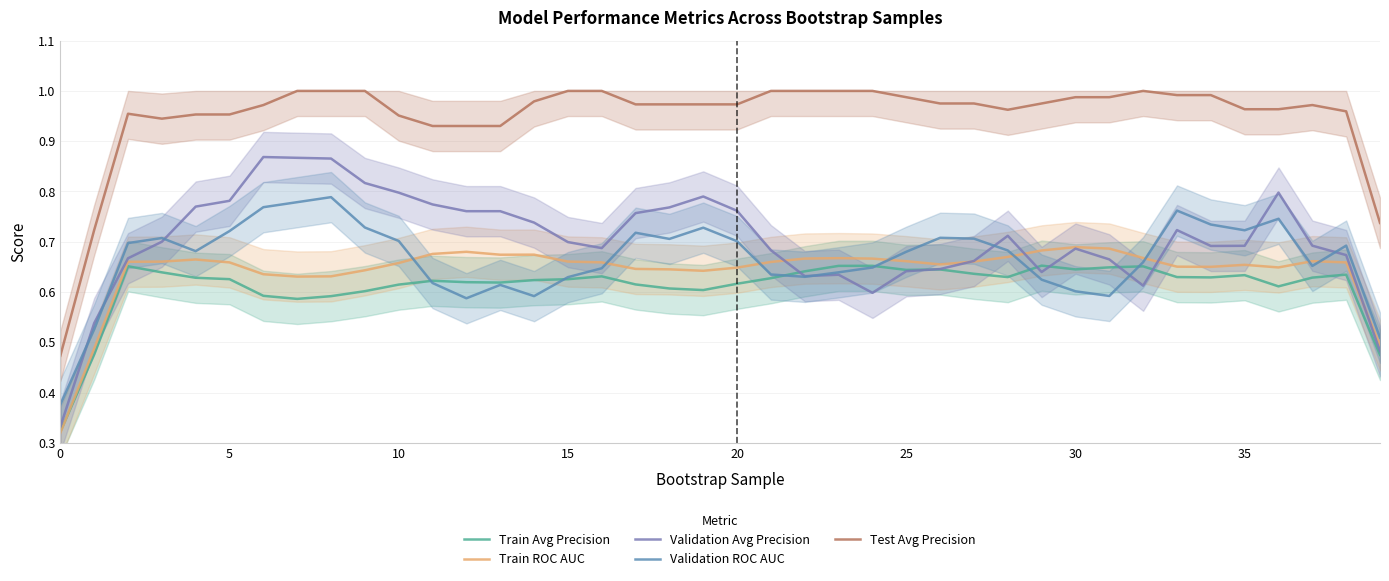

How many lines are shown in the chart?

5